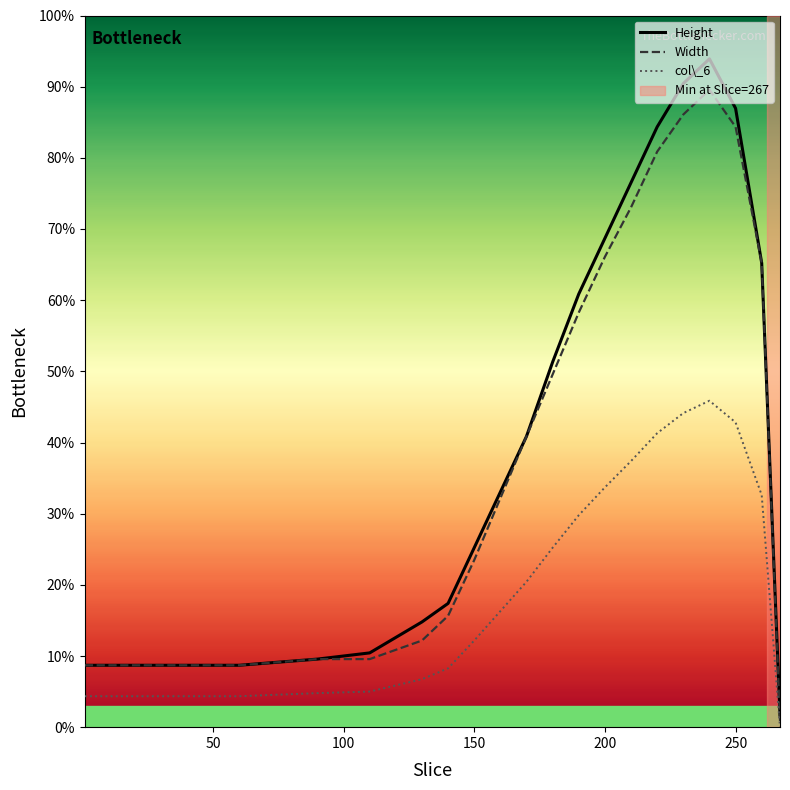

What is the maximum value for Width?

89.6